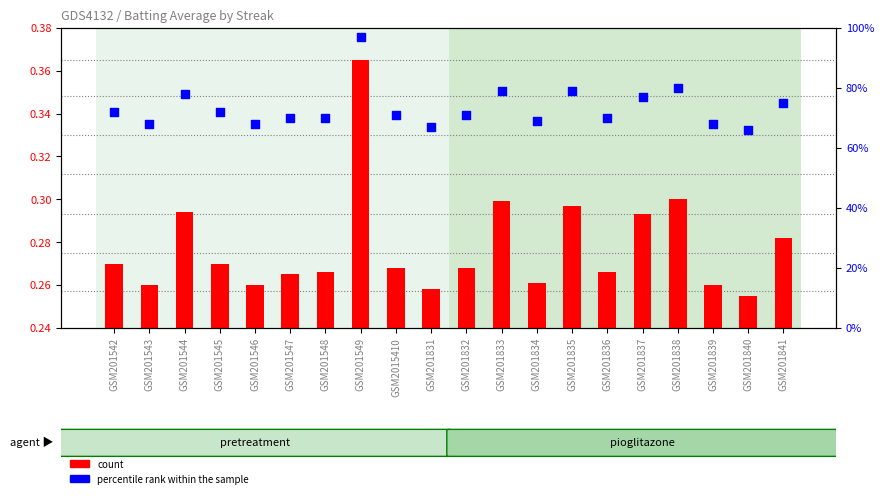

At how many categories does at least one series exceed 0?

20